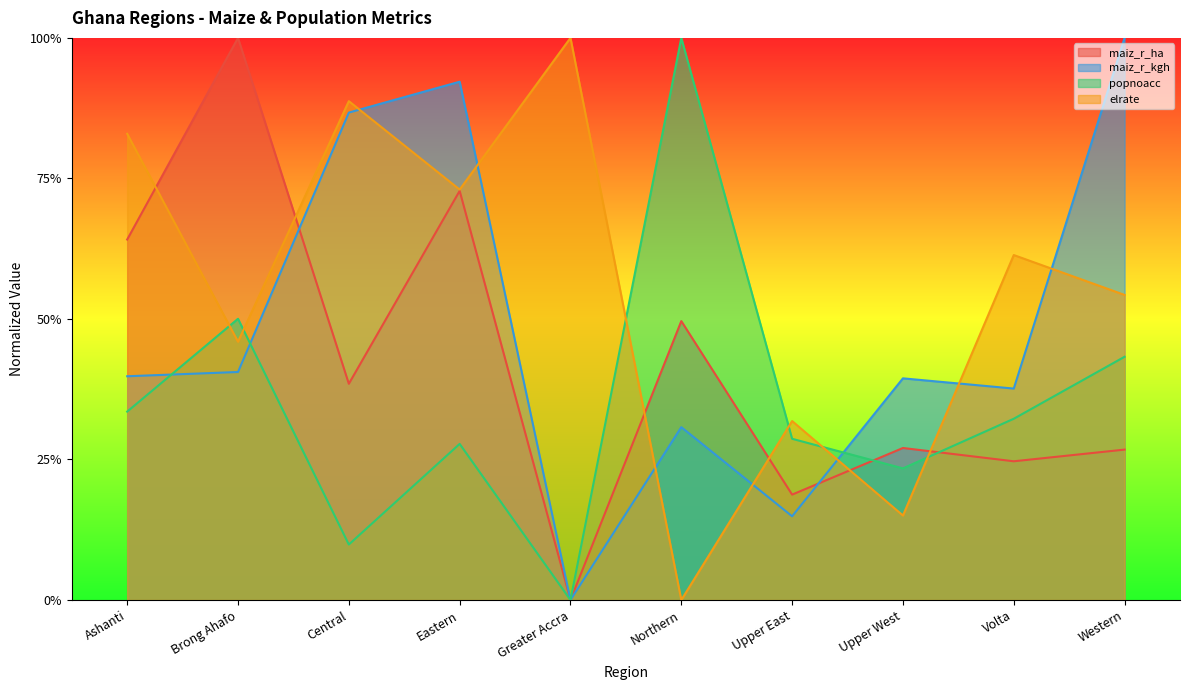

Which series has the largest range (max minus min)?

maiz_r_ha